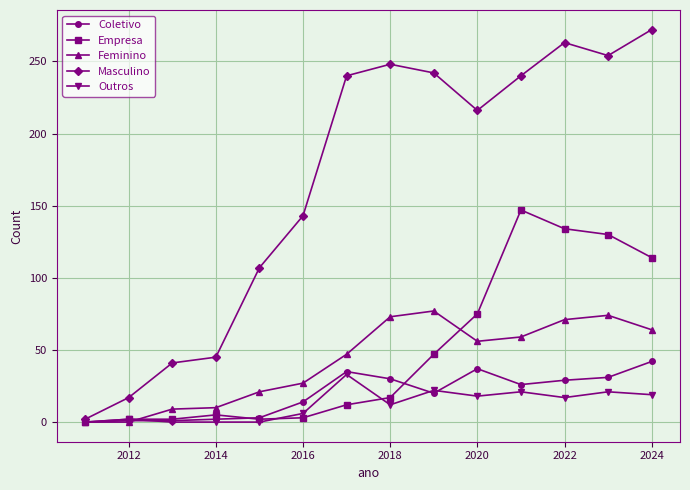

Which series has the largest total across all categories?

Masculino